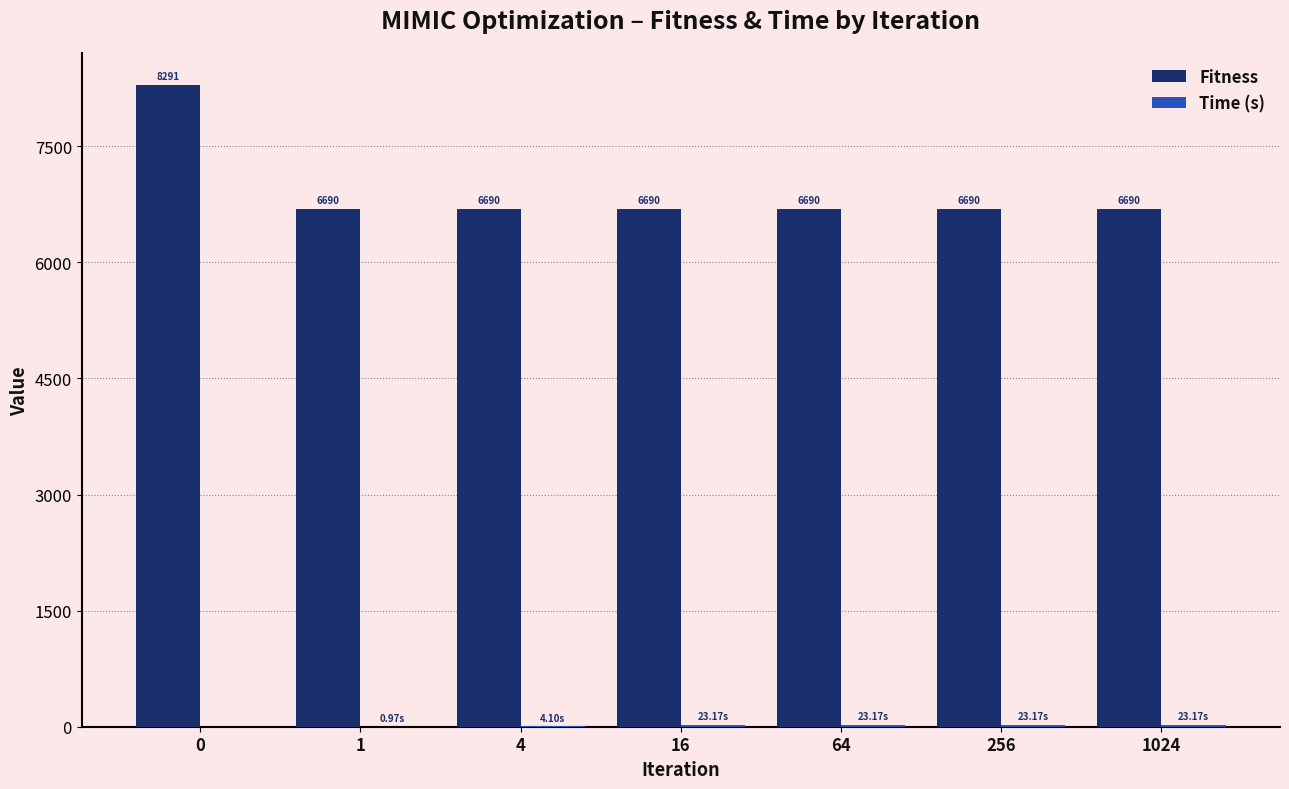

What is the total value across all series at 1024?

6713.0